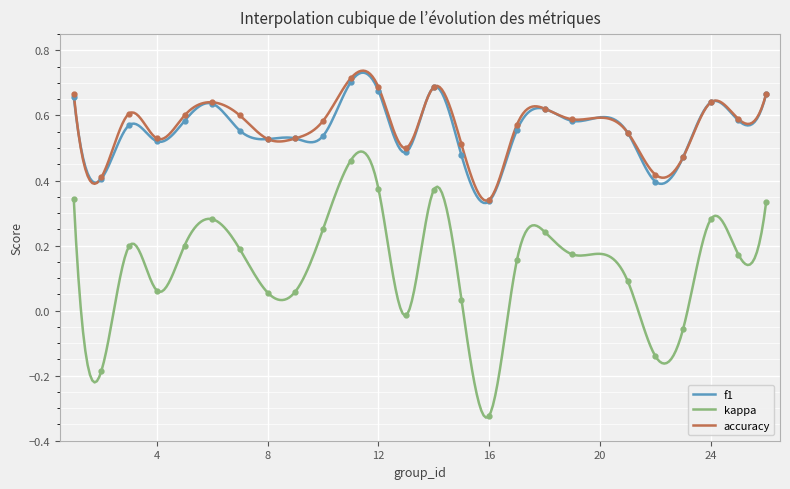

Is the value of f1 at 26 greater than the value of accuracy at 3?

Yes